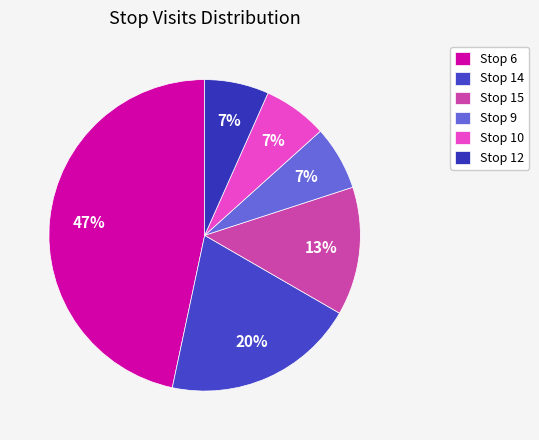

How many segments does this pie chart have?

6